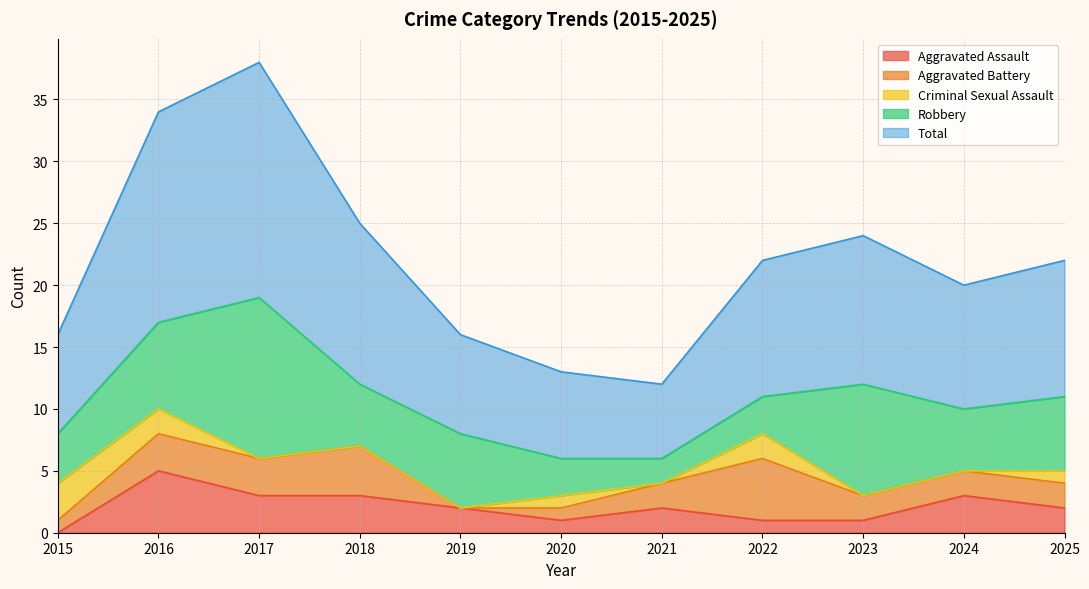

What is the sum of the Aggravated Assault values at 2020 and 2021?

3